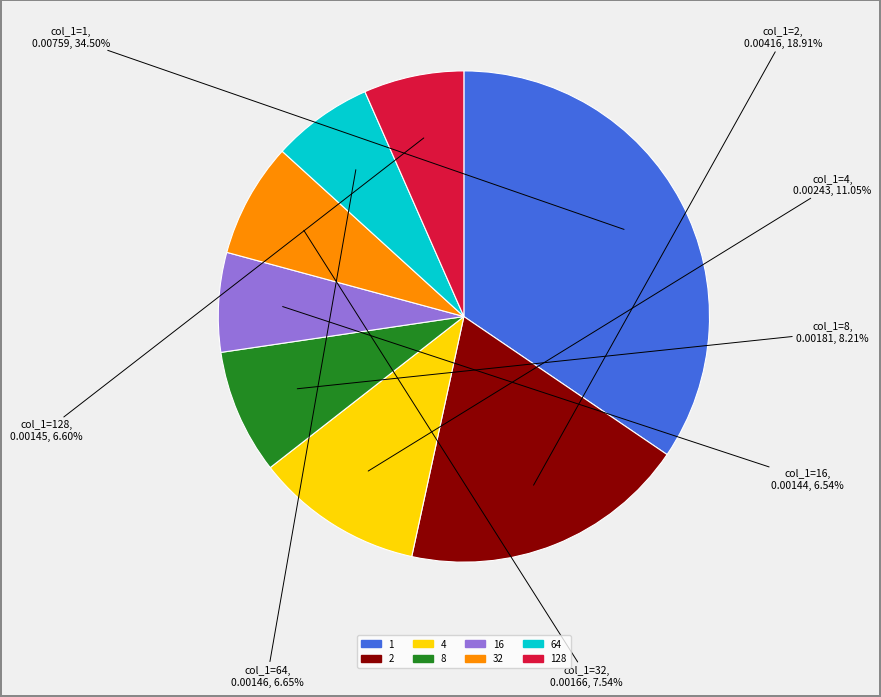

How many segments does this pie chart have?

8